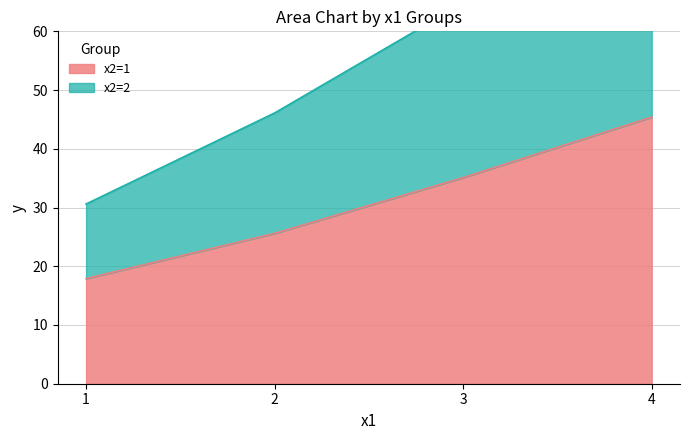

The x2=1 series shows 12.7 at 2. True or false?

False